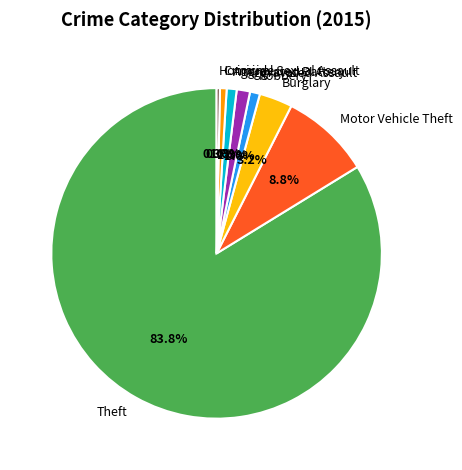

To the nearest percent, what is the combined percentage of Motor Vehicle Theft and Homicide?

9%